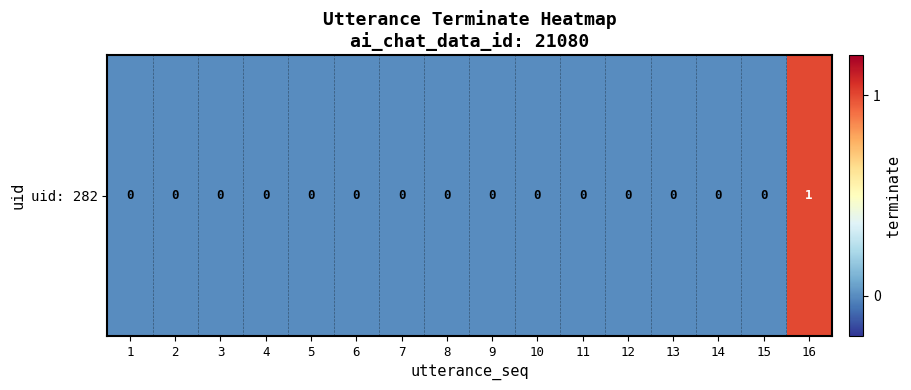

Rank the categories by value from highest to lowest.

16, 1, 2, 3, 4, 5, 6, 7, 8, 9, 10, 11, 12, 13, 14, 15